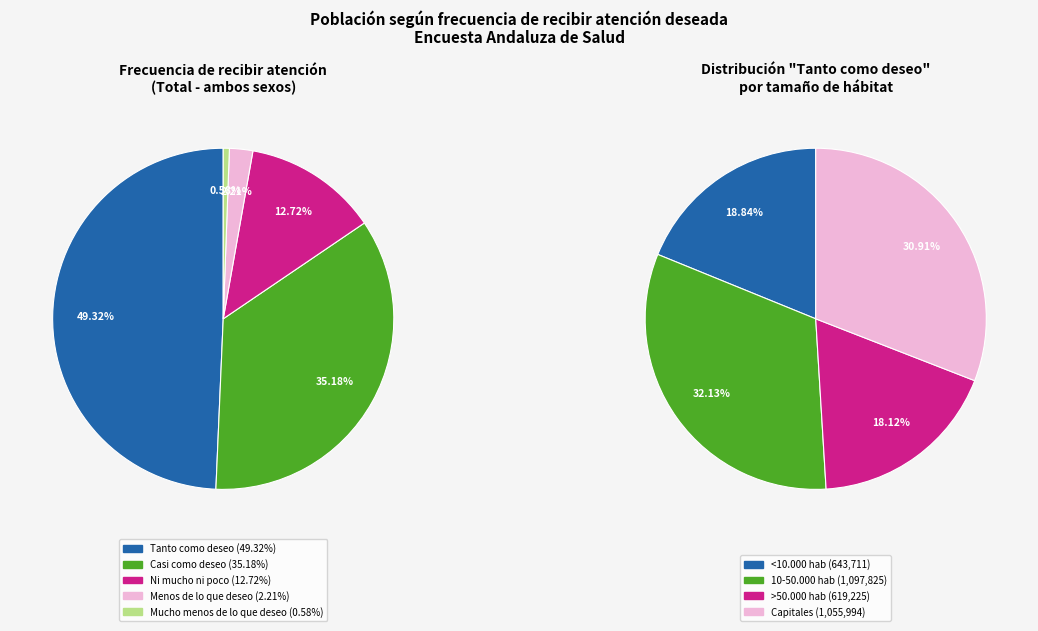

To the nearest percent, what percentage of the pie is Casi como deseo?

35%